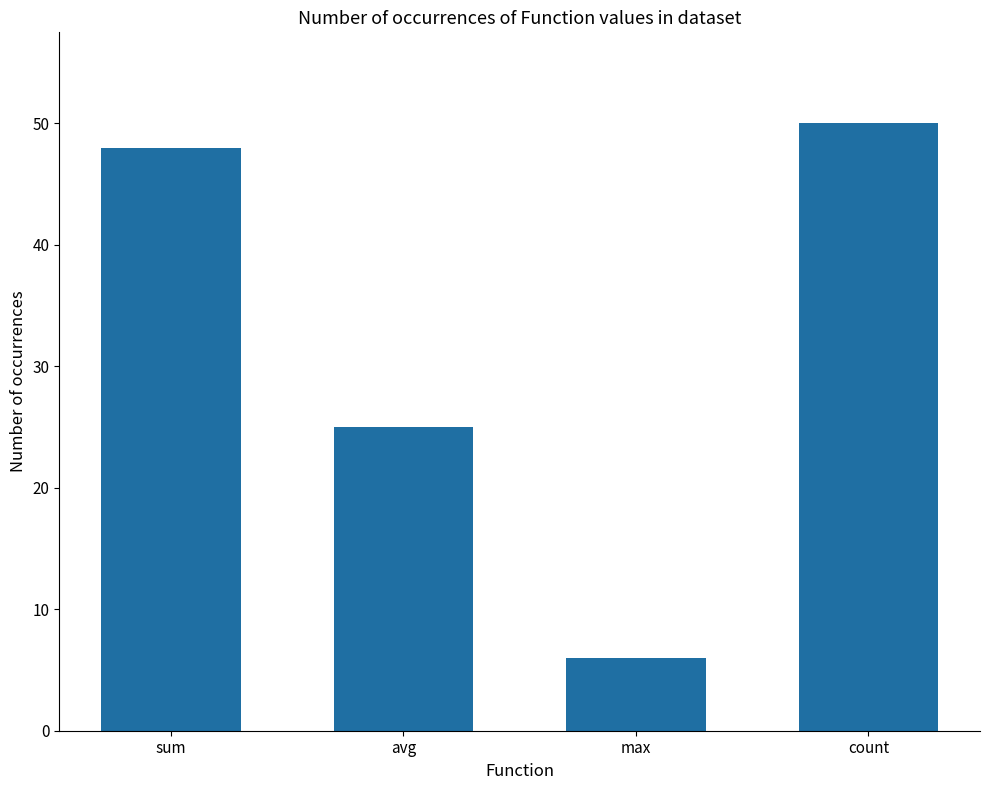

Rank the categories by value from lowest to highest.

max, avg, sum, count